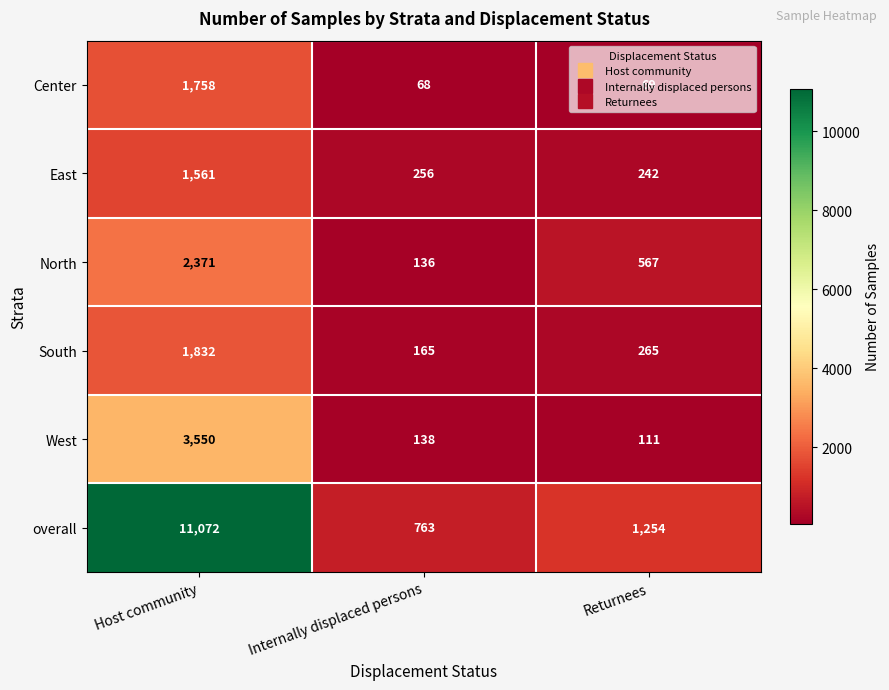

Which series has the largest total across all categories?

overall